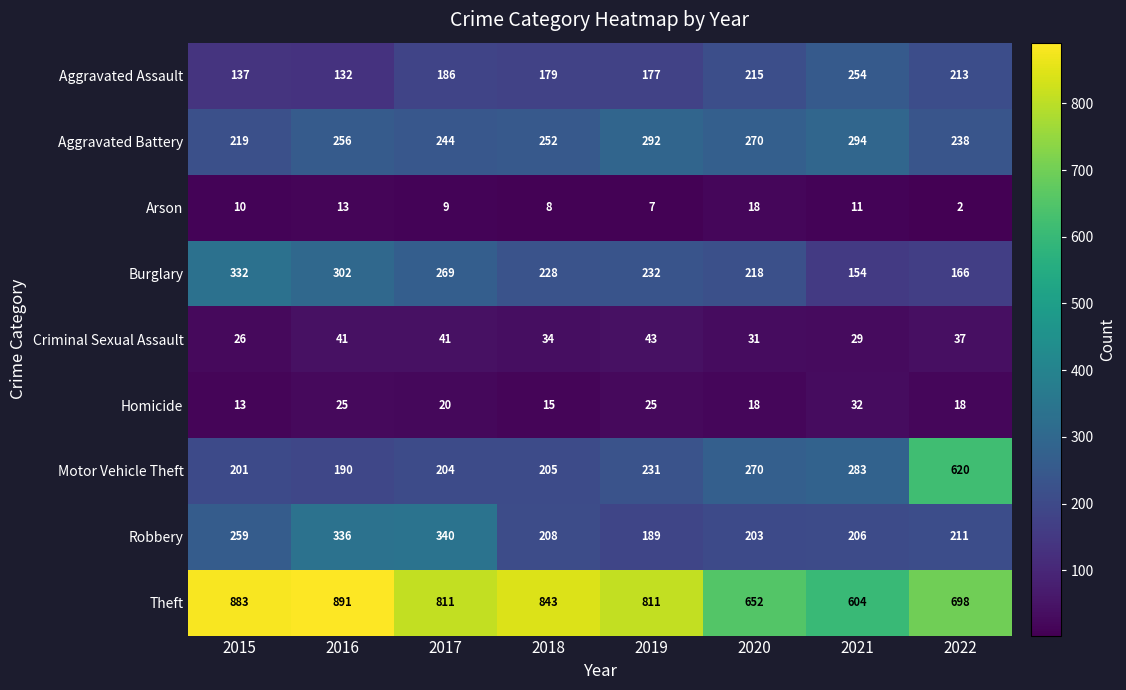

What is the spread (max minus min) of values at 2015?

873